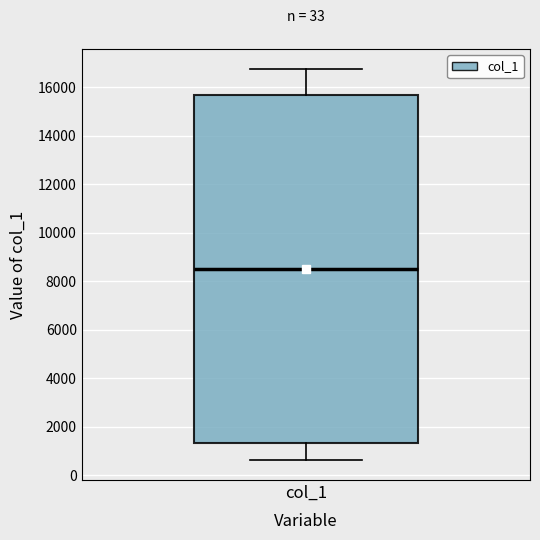

Read this box plot against the y-axis: the position of the median line, the range covered by the box, and the ends of both whiskers. The values are not printed on the chart, so give them approximately, as read against the axis.

median 8600, box 1400 to 15600, whiskers 600 to 16800